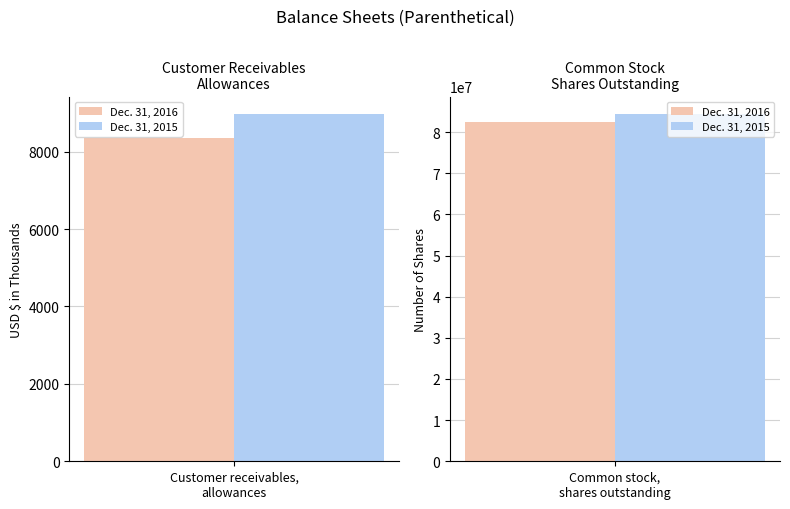

Which series has the widest spread of values?

Dec. 31, 2015